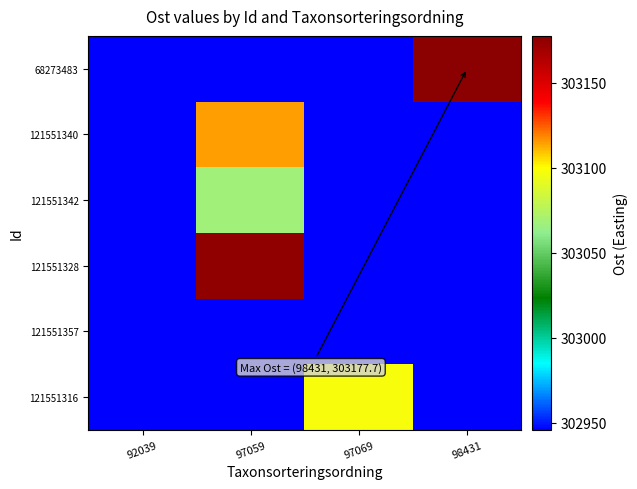

What is the difference between the highest and lowest values at 97059?

229.0